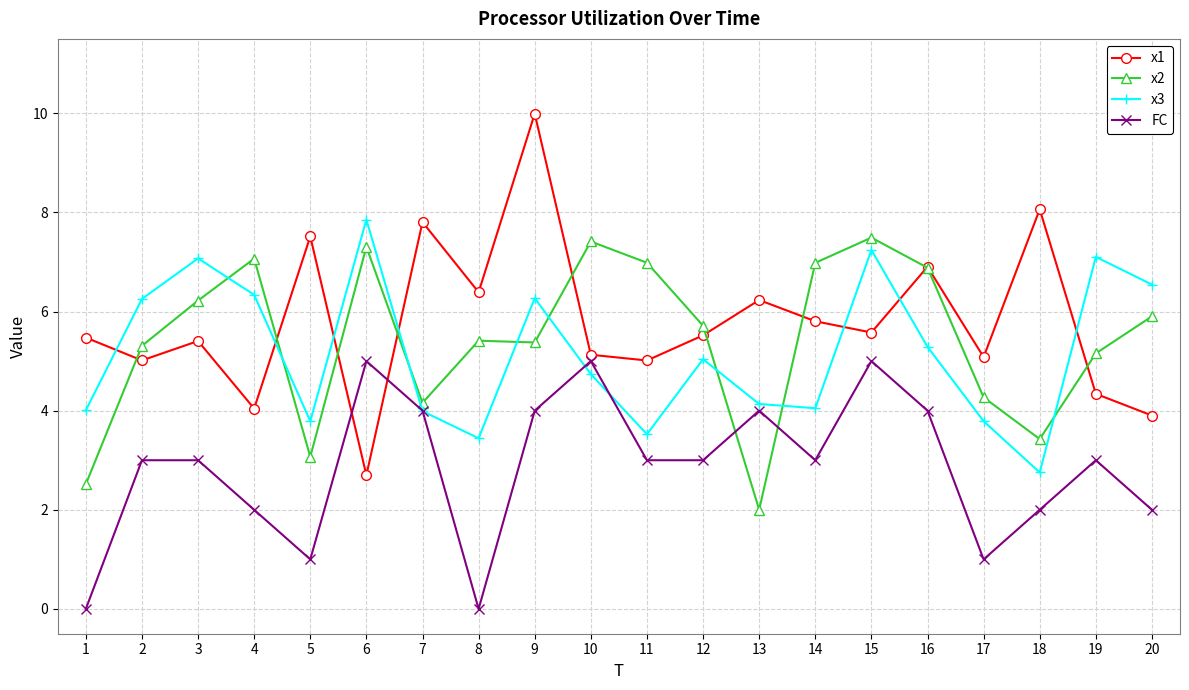

Reading left to right, extract all data points from this chart.

x1: 5.5	5.0	5.4	4.0	7.5	2.7	7.8	6.4	10.0	5.1	5.0	5.5	6.2	5.8	5.6	6.9	5.1	8.1	4.3	3.9
x2: 2.5	5.3	6.2	7.1	3.1	7.3	4.2	5.4	5.4	7.4	7.0	5.7	2.0	7.0	7.5	6.9	4.3	3.4	5.2	5.9
x3: 4.0	6.3	7.1	6.3	3.8	7.9	4.0	3.4	6.3	4.7	3.5	5.0	4.1	4.0	7.2	5.3	3.8	2.8	7.1	6.5
FC: 0.0	3.0	3.0	2.0	1.0	5.0	4.0	0.0	4.0	5.0	3.0	3.0	4.0	3.0	5.0	4.0	1.0	2.0	3.0	2.0